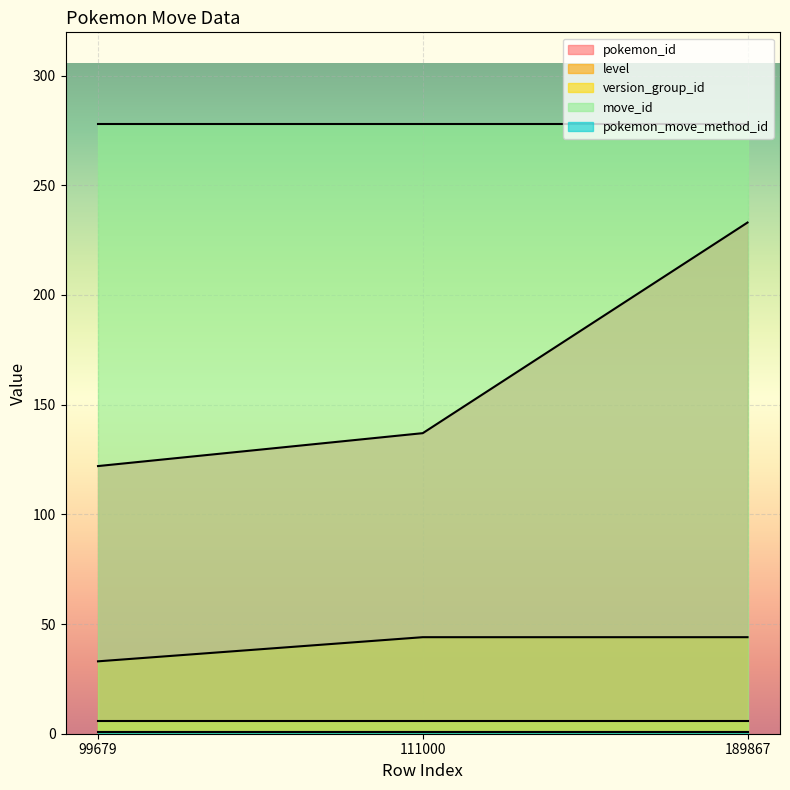

What is the value of the pokemon_move_method_id point at the 2nd from the left?

1